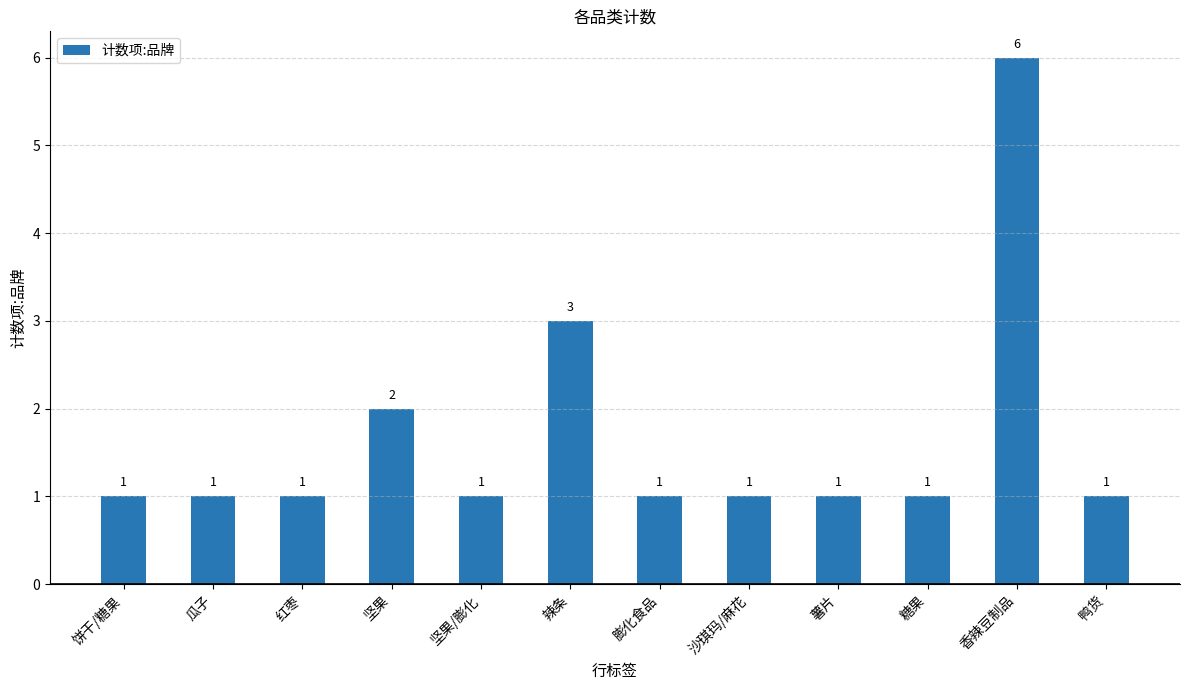

Reading left to right, extract all data points from this chart.

饼干/糖果=1	瓜子=1	红枣=1	坚果=2	坚果/膨化=1	辣条=3	膨化食品=1	沙琪玛/麻花=1	薯片=1	糖果=1	香辣豆制品=6	鸭货=1